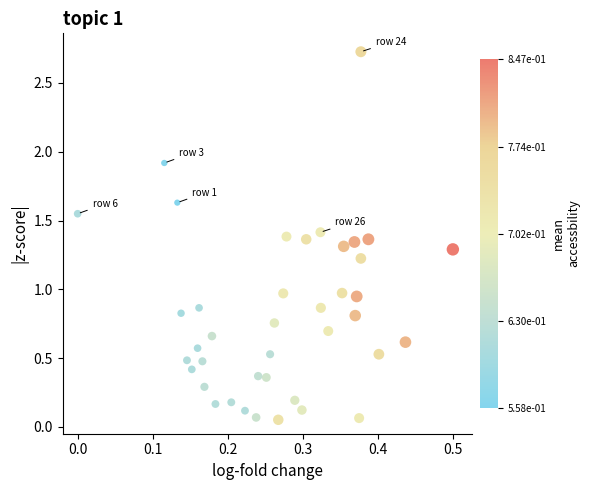

What is the range of Y values (max minus min)?

2.7